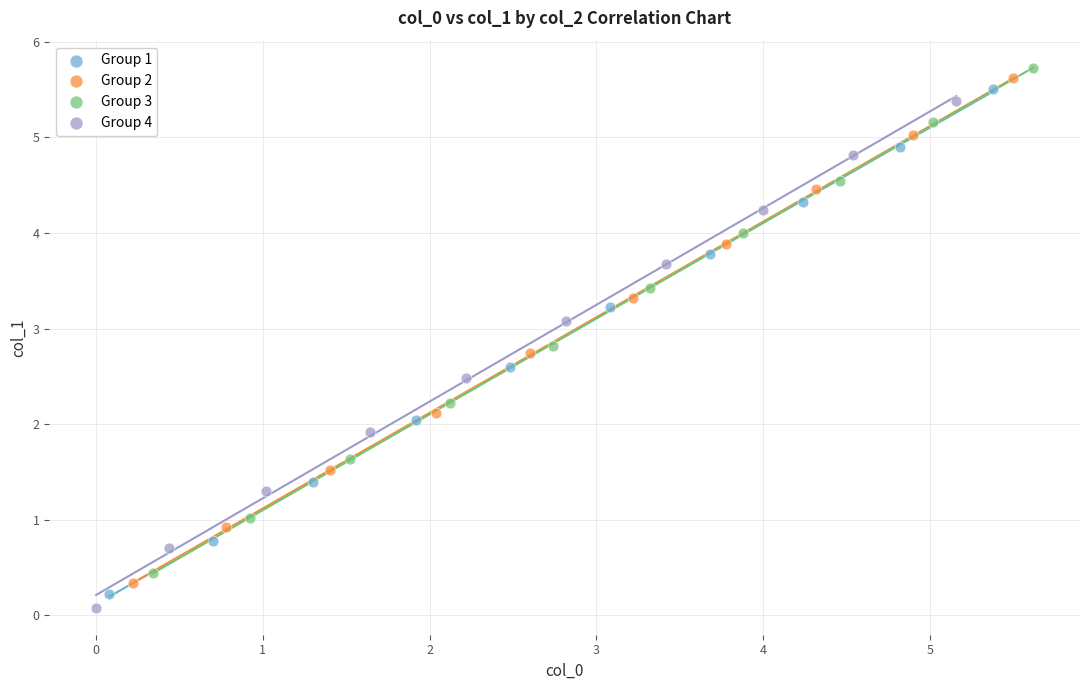

What are all the series names shown in the legend?

Group 1, Group 2, Group 3, Group 4